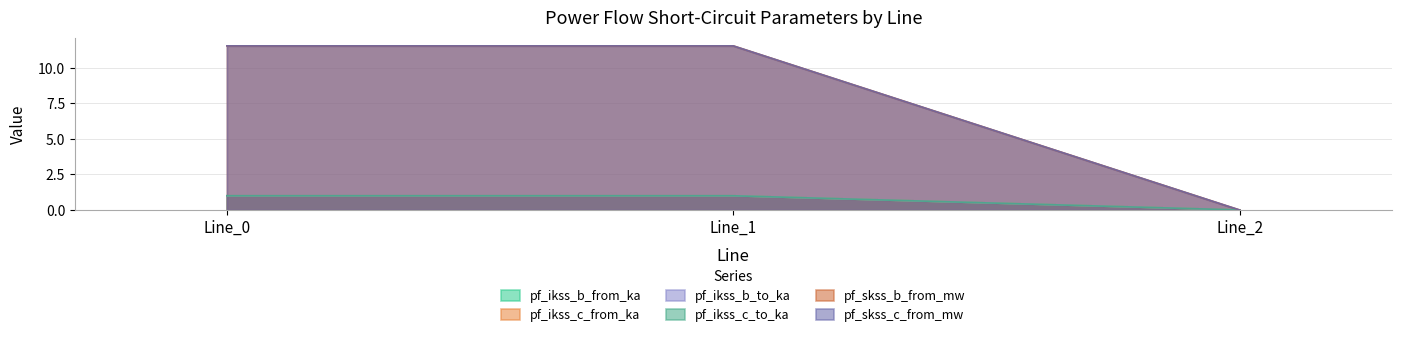

Which category has the lowest value in the pf_ikss_b_from_ka series?

Line_2